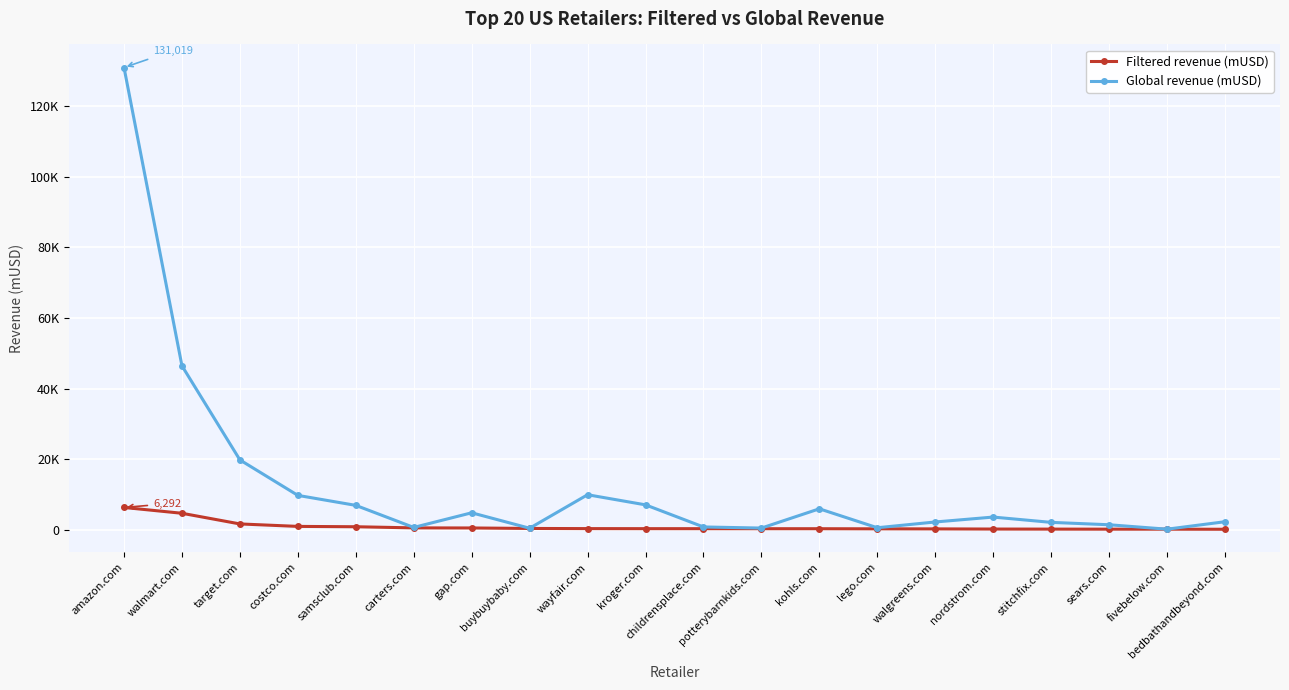

What is the label of the 5th point from the left?

samsclub.com